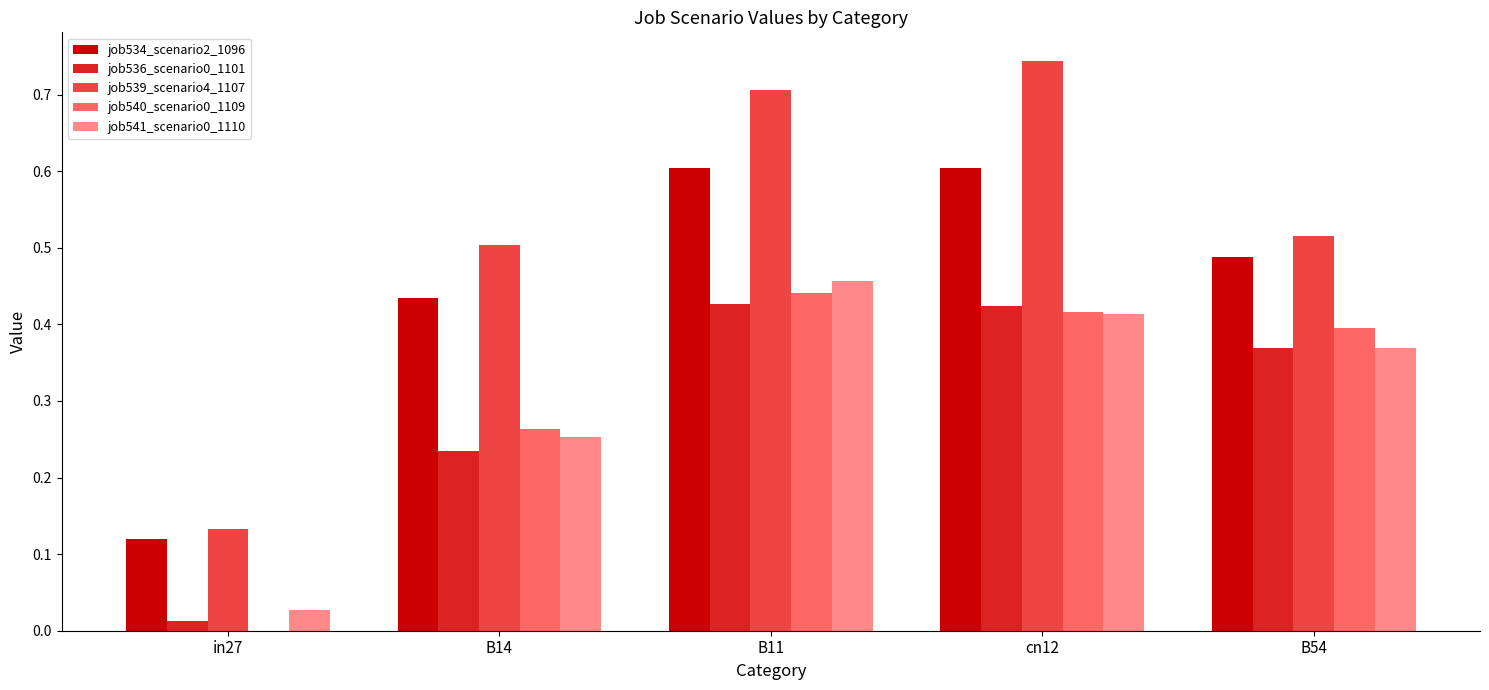

At which category is the sum across all series the highest?

B11